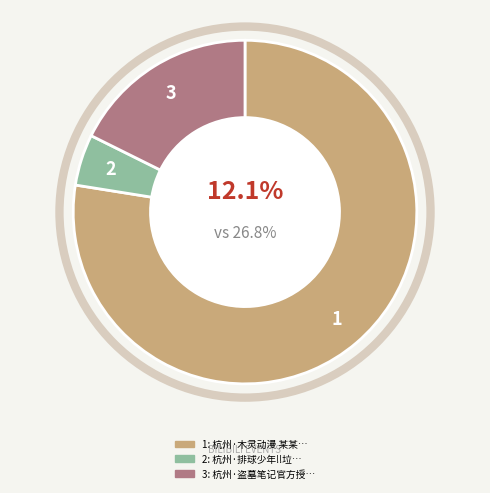

To the nearest percent, what portion does 杭州·盗墓笔记官方授权「四季同书」主题店 represent?

18%